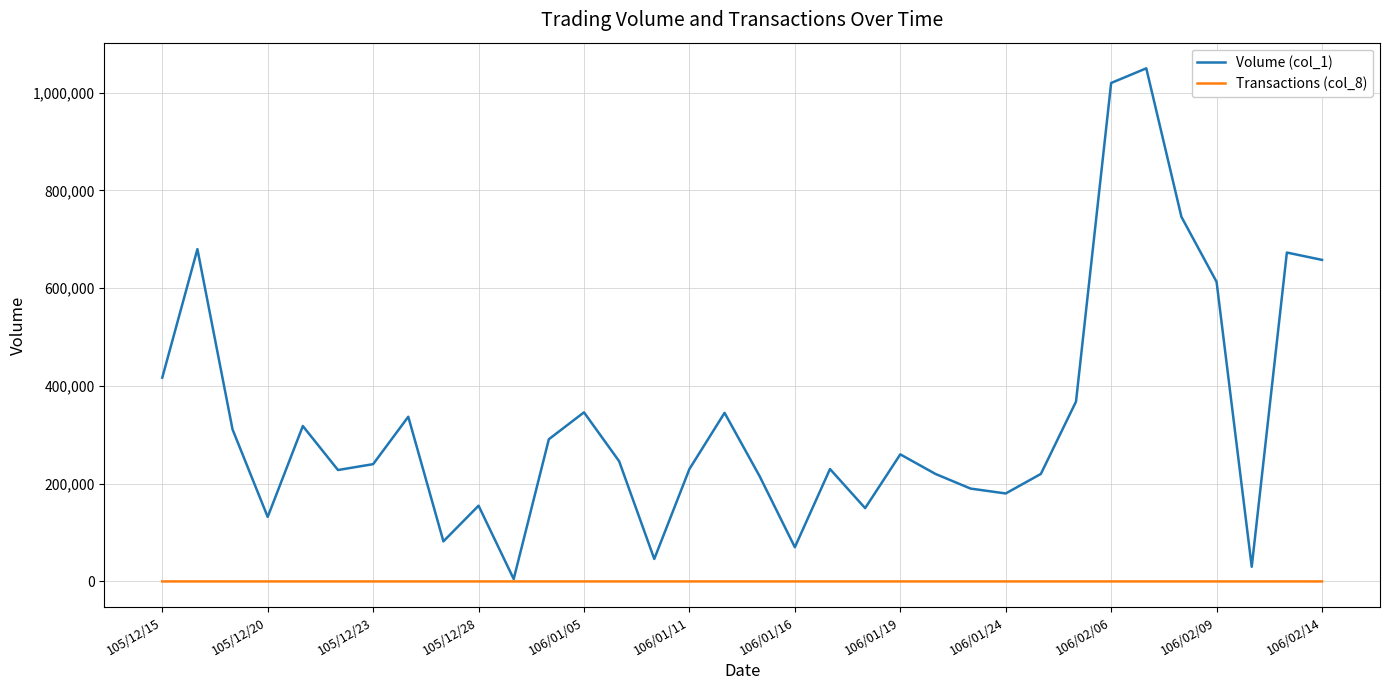

Which series has the largest total across all categories?

Volume (col_1)